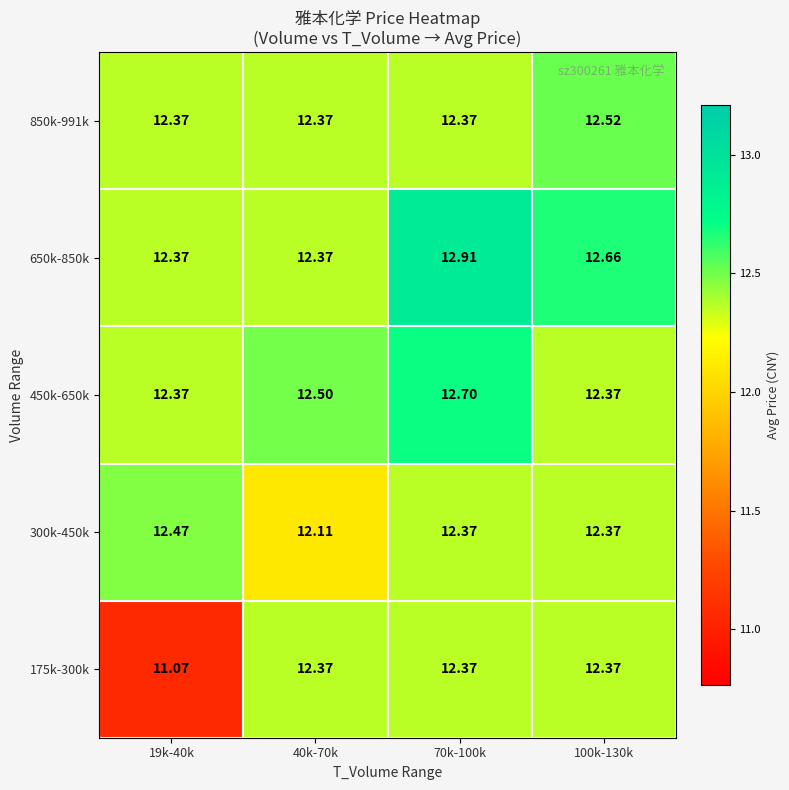

Is the value of 850k-991k at 70k-100k greater than the value of 650k-850k at 100k-130k?

No